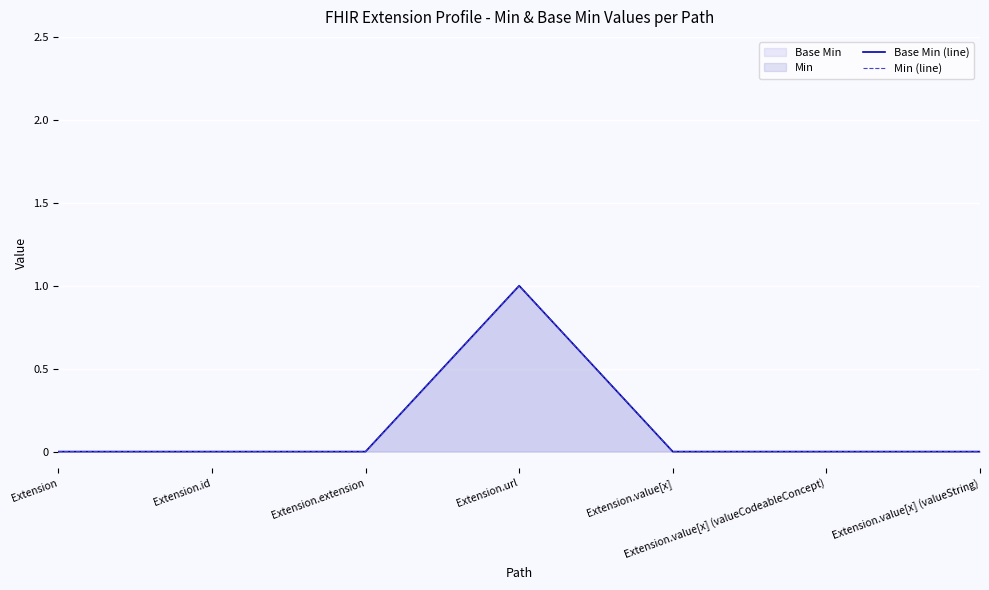

True or false: Base Min (line) and Min (line) cross at least once.

False